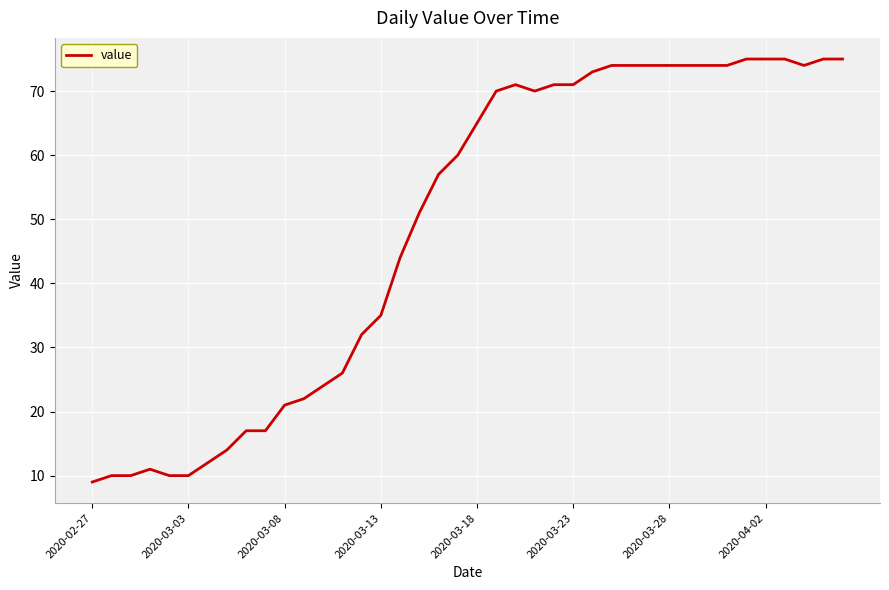

What is the greatest value displayed?

75